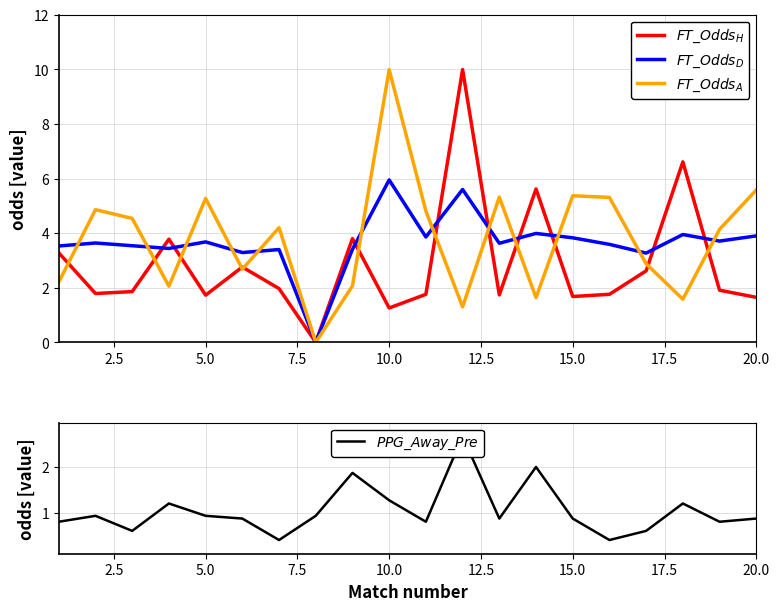

What is the value of the $FT\_Odds_D$ point at the 5th from the left?

3.7